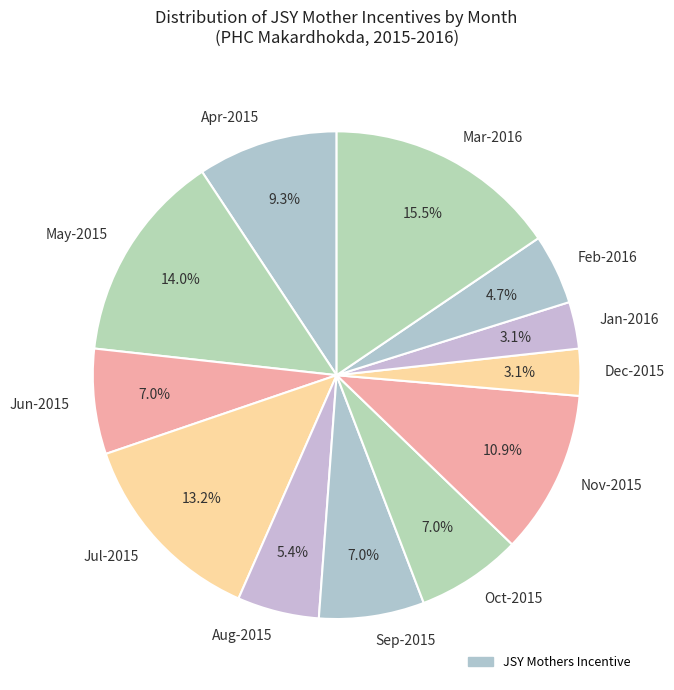

Is the sum of Nov-2015 and Jan-2016 greater than half?

No